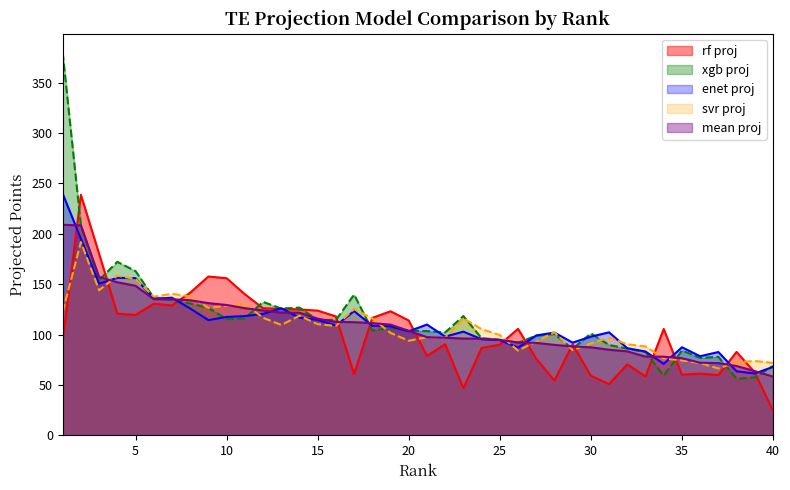

How many data points in xgb proj are less than 104?

20